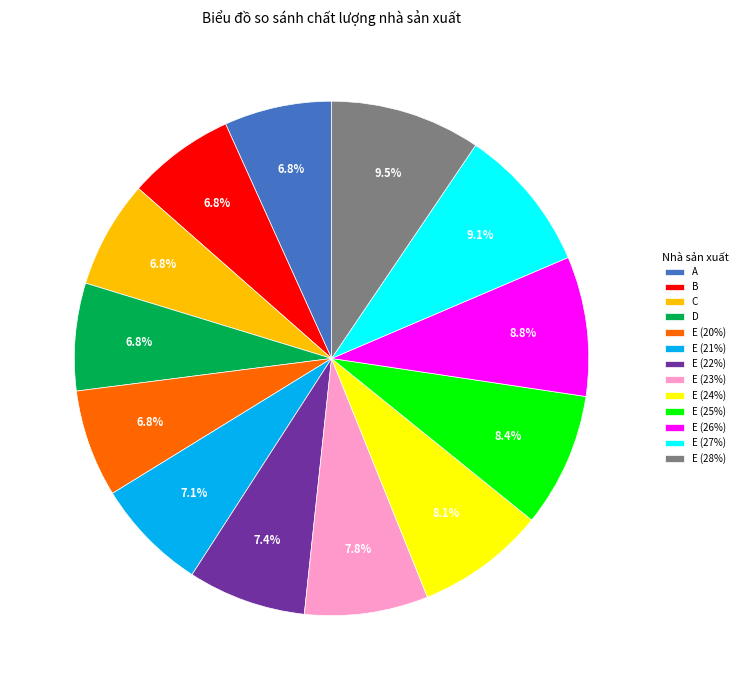

How many segments does this pie chart have?

13